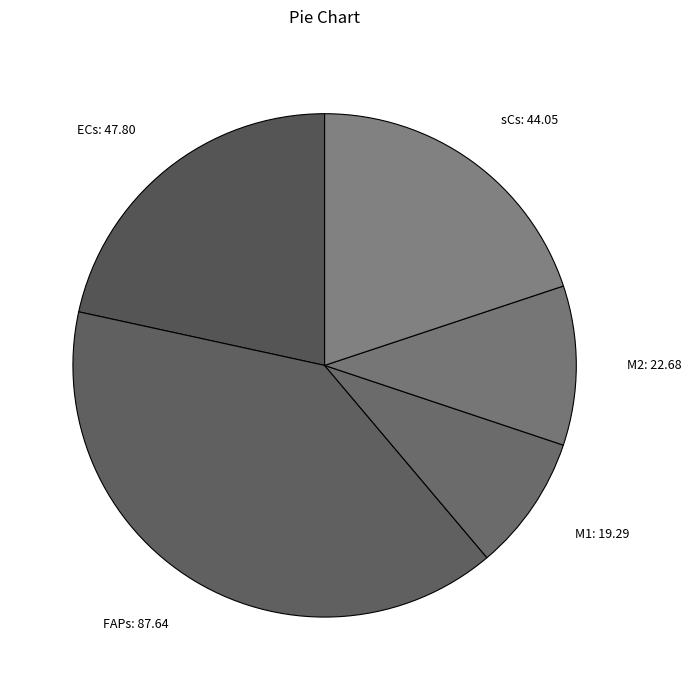

Between sCs: 44.05 and ECs: 47.80, which is larger?

ECs: 47.80